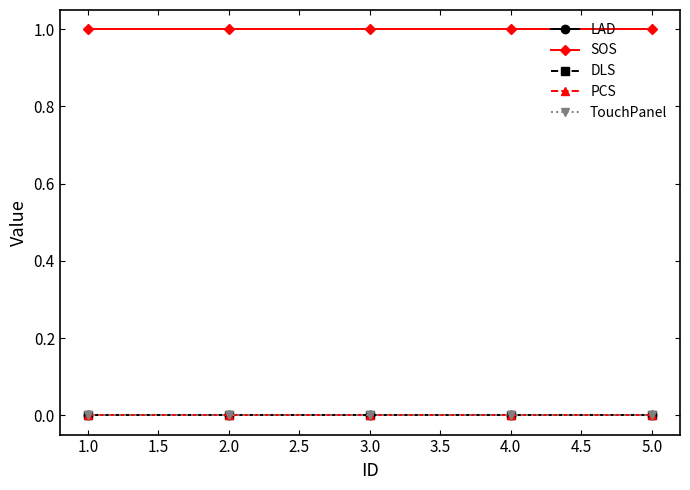

At how many categories does at least one series exceed 0?

5